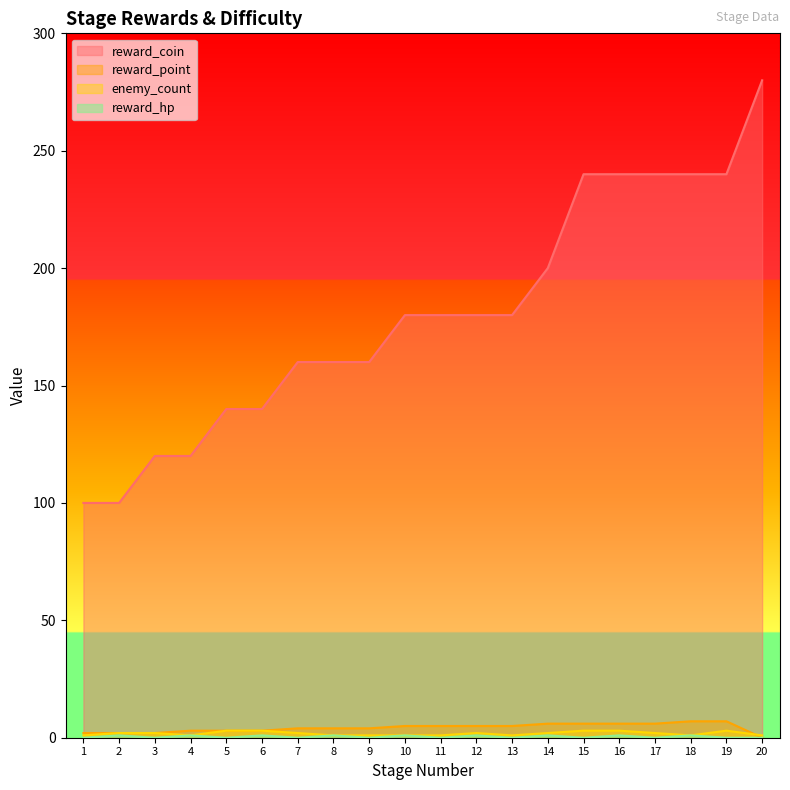

True or false: enemy_count has a value of 1 at 10.

True